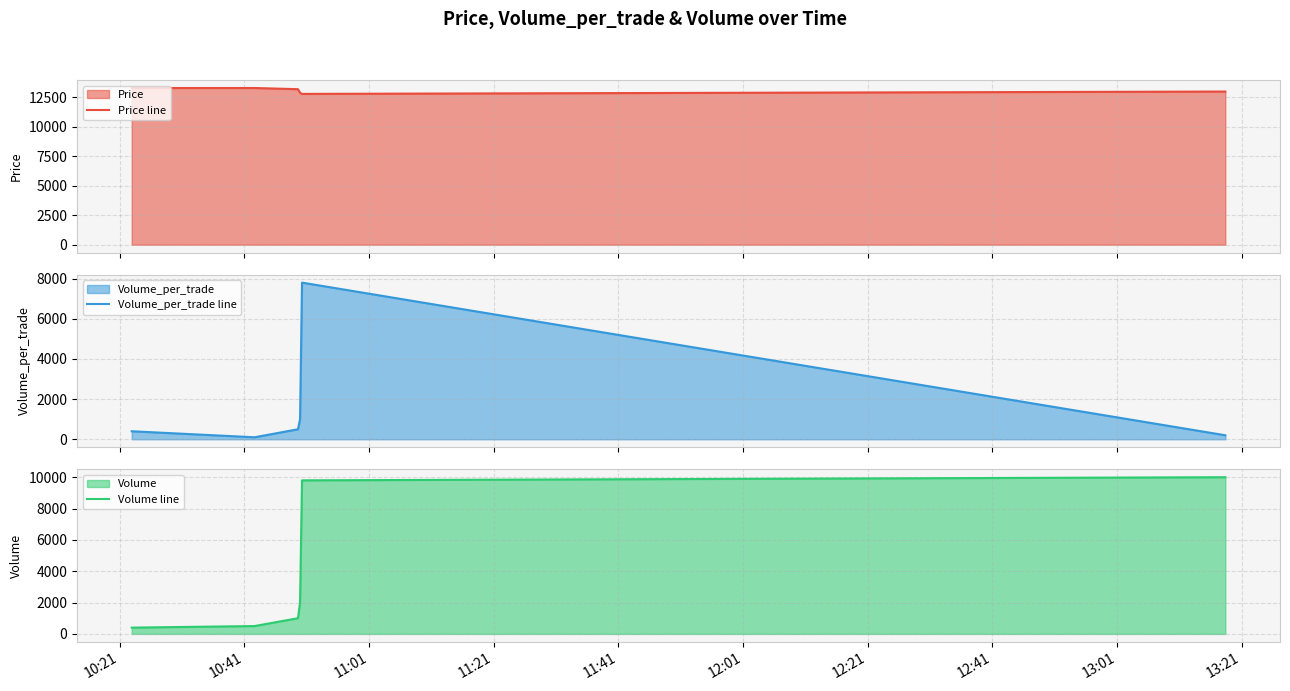

What is the sum of all Price line values?

78500